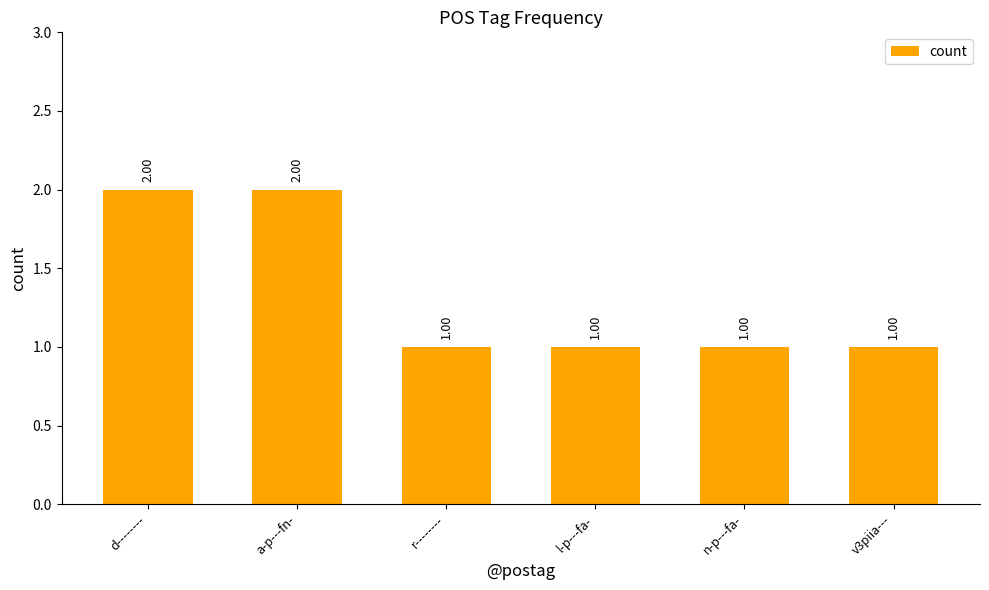

Approximately how many times larger is the value at l-p---fa- compared to d--------?

0.5